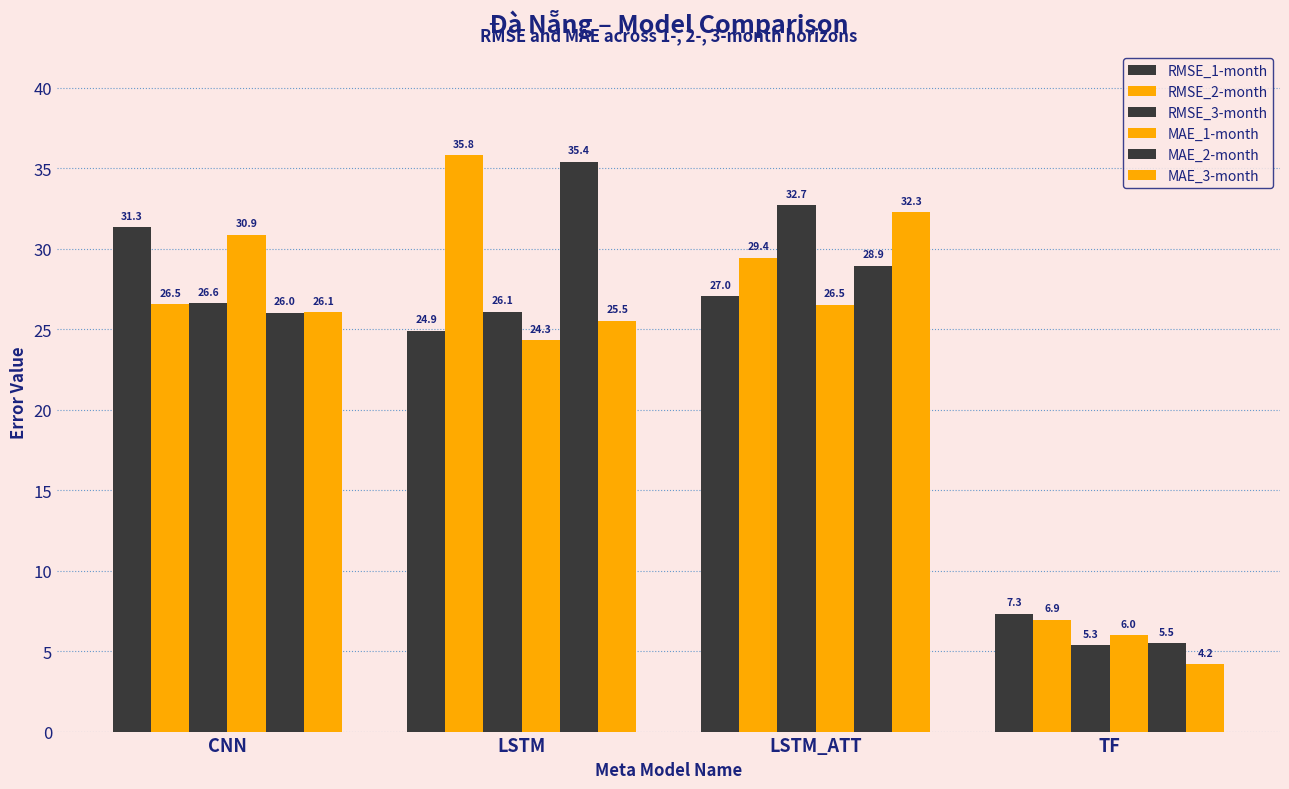

How many bars are there in total?

24